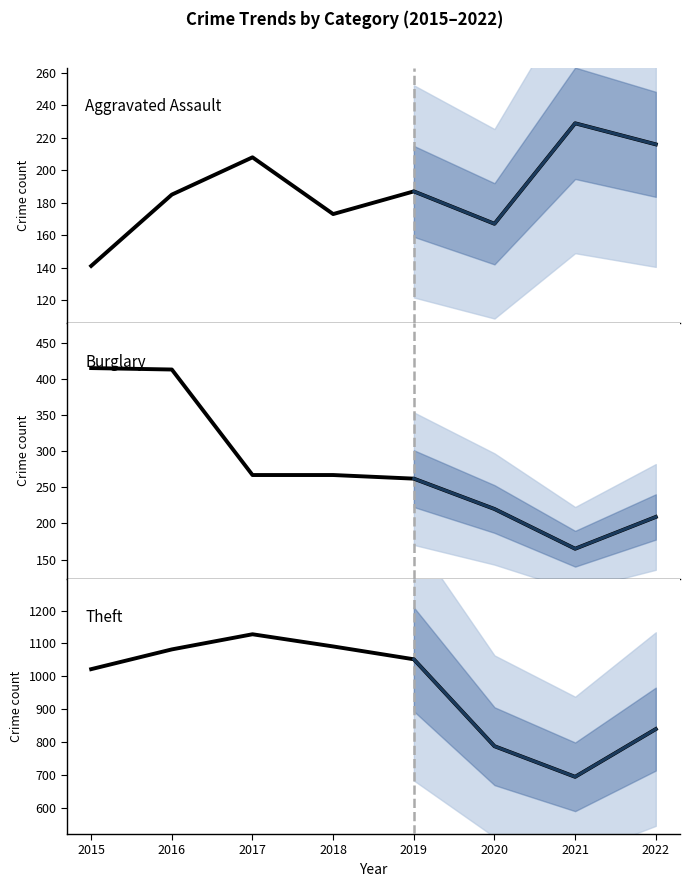

True or false: Burglary and Theft cross at least once.

False